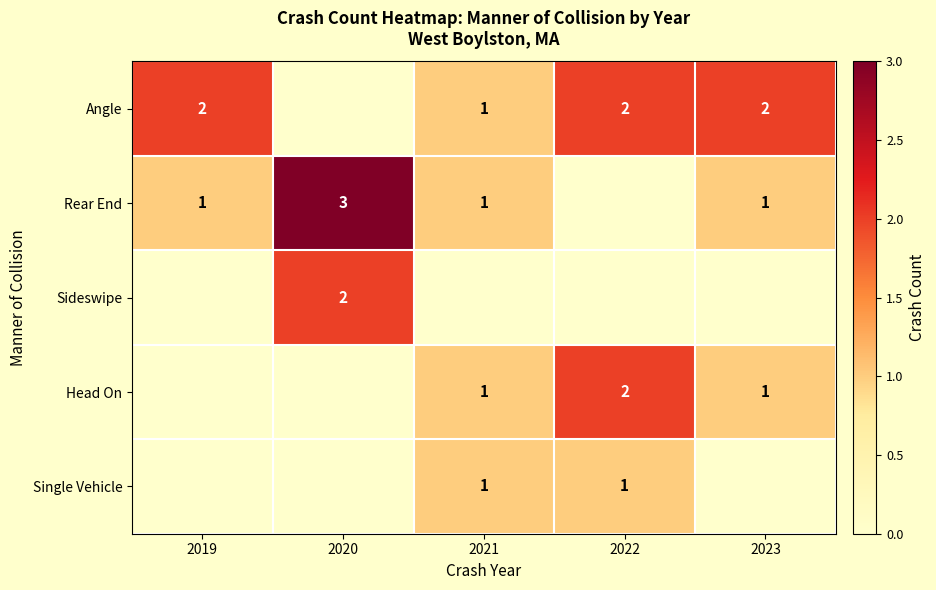

At how many categories does at least one series exceed 1?

4